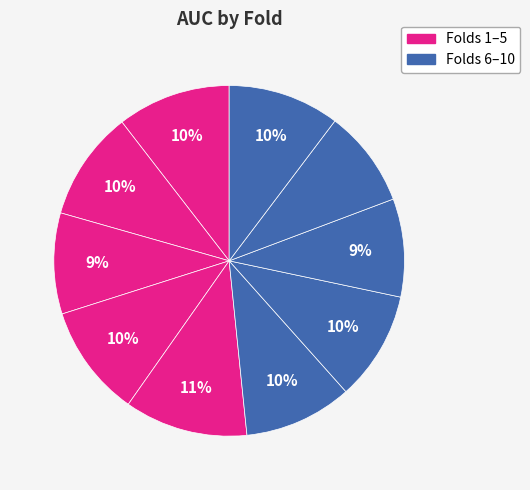

How many slices are in this pie chart?

10